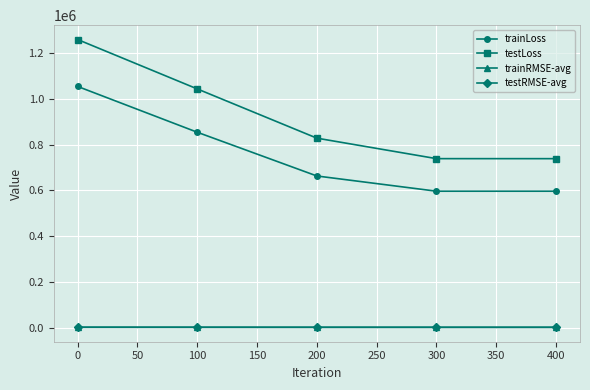

What is the value of the testLoss point at the 5th from the left?

738286.1